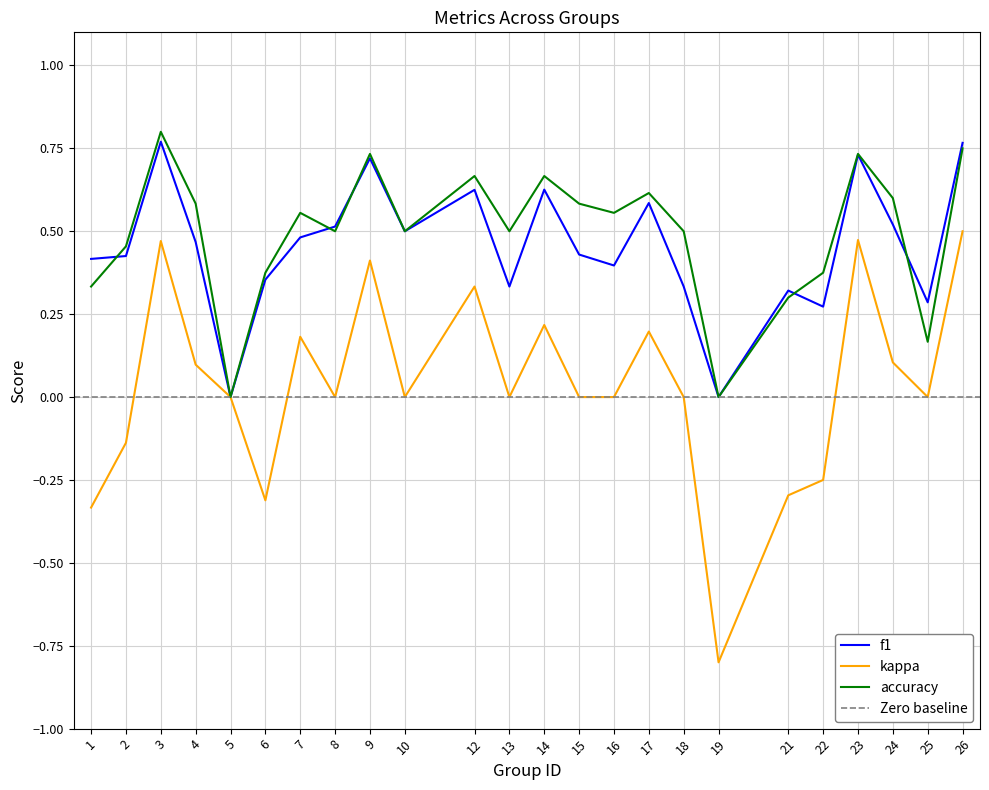

Which series has the widest spread of values?

kappa